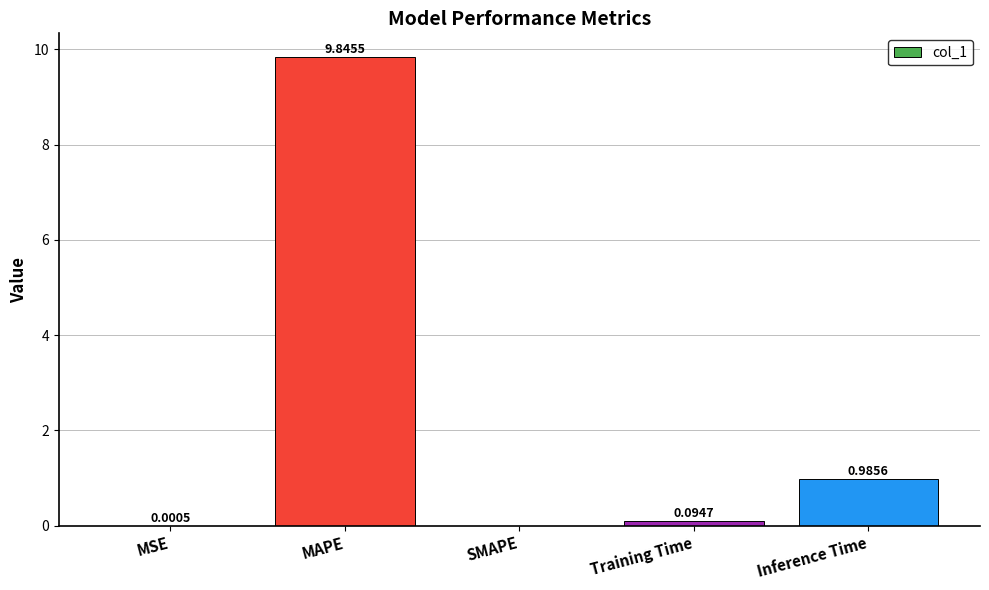

How many series are shown in this chart?

1